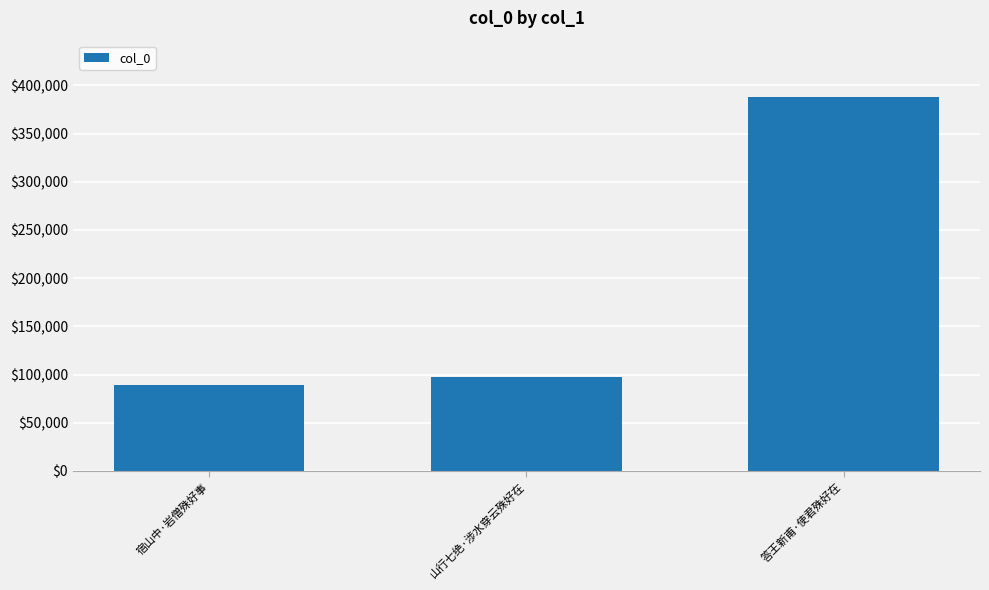

Reading right to left, extract all data points from this chart.

答王新甫·使君殊好在=388204	山行七绝·涉水穿云殊好在=97668	宿山中·岩僧殊好事=88776